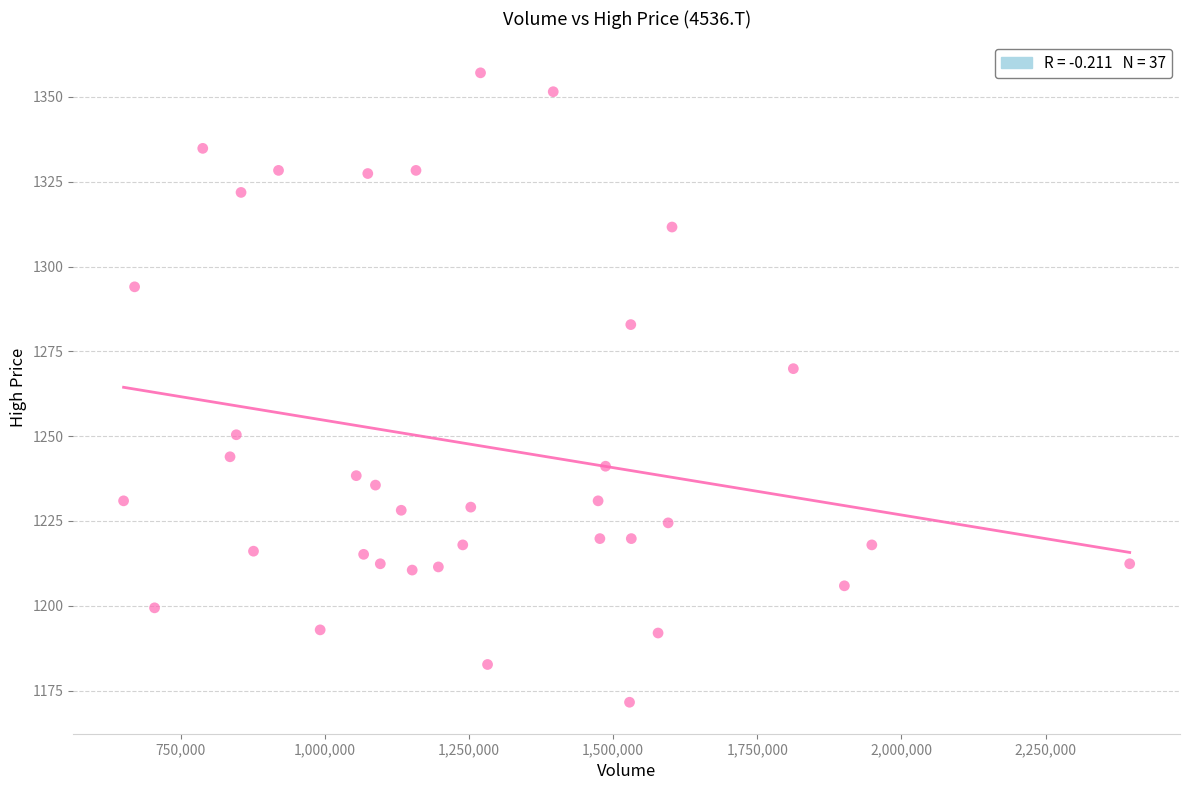

What Y value in the scatter plot is closest to 1264?

1269.9